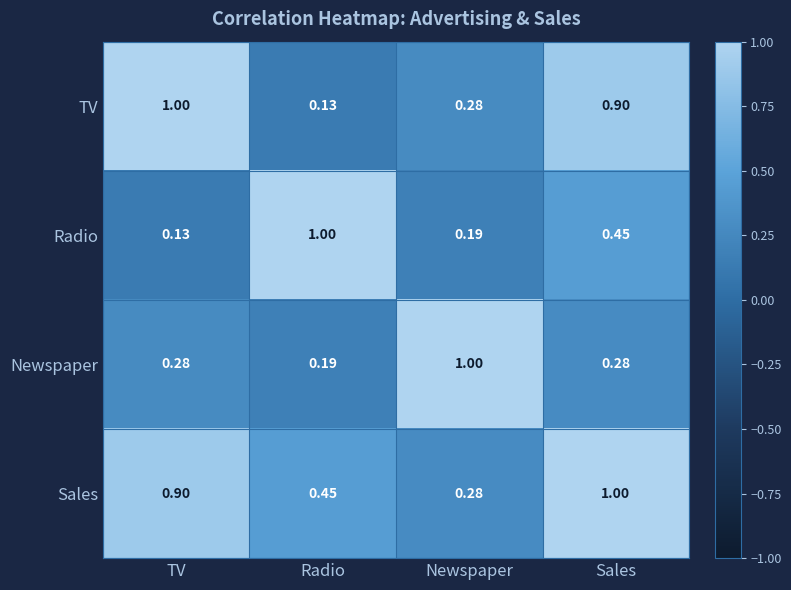

At which label is TV closest to 0?

Radio